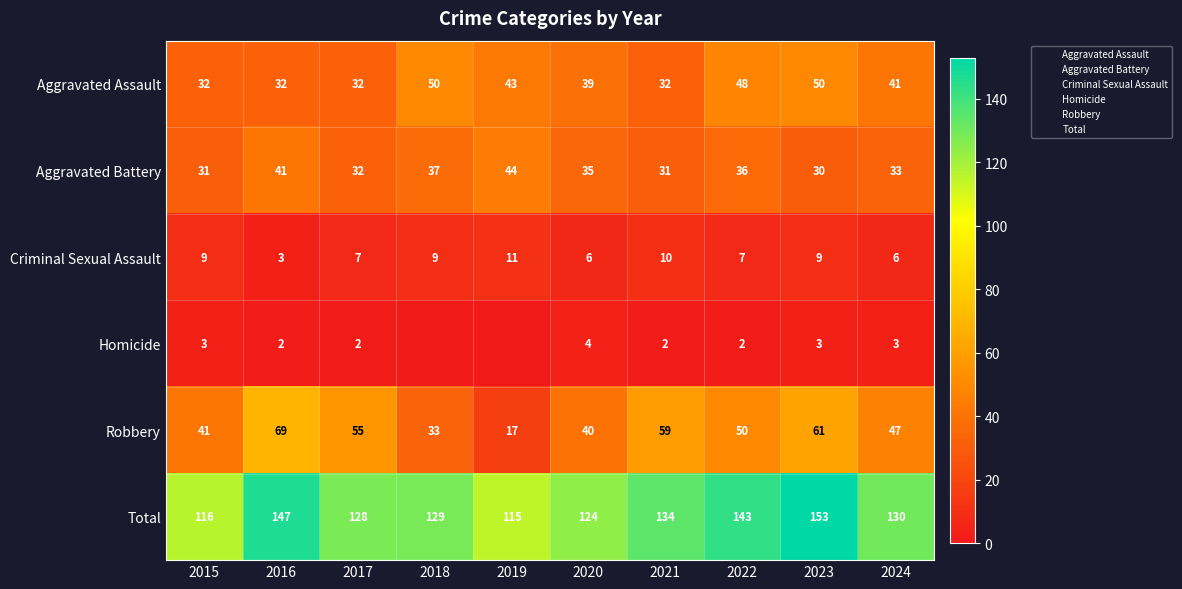

Which series has the widest spread of values?

Robbery